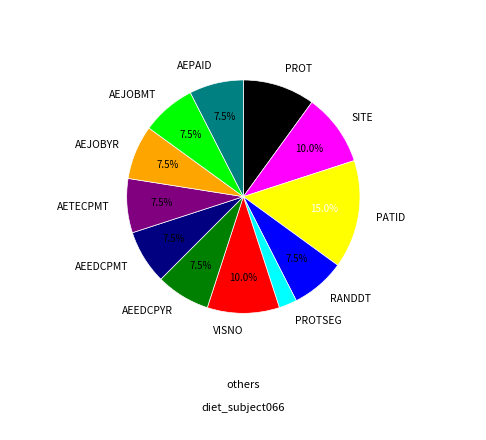

Is there any slice that represents more than half of the pie?

No